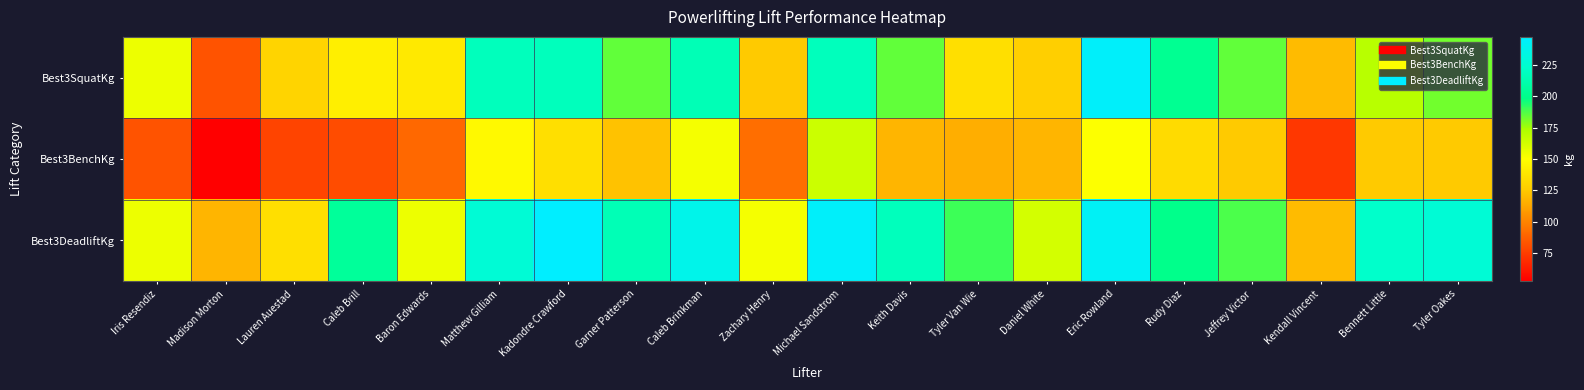

Which series changed the most between Caleb Brill and Garner Patterson?

Best3SquatKg